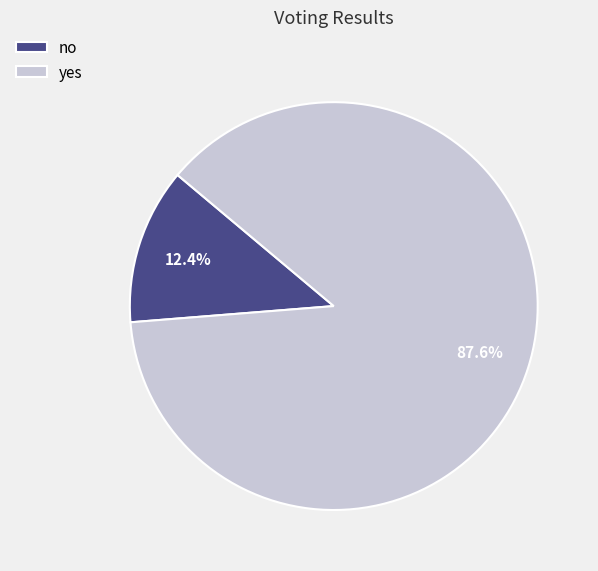

Between no and yes, which is larger?

yes